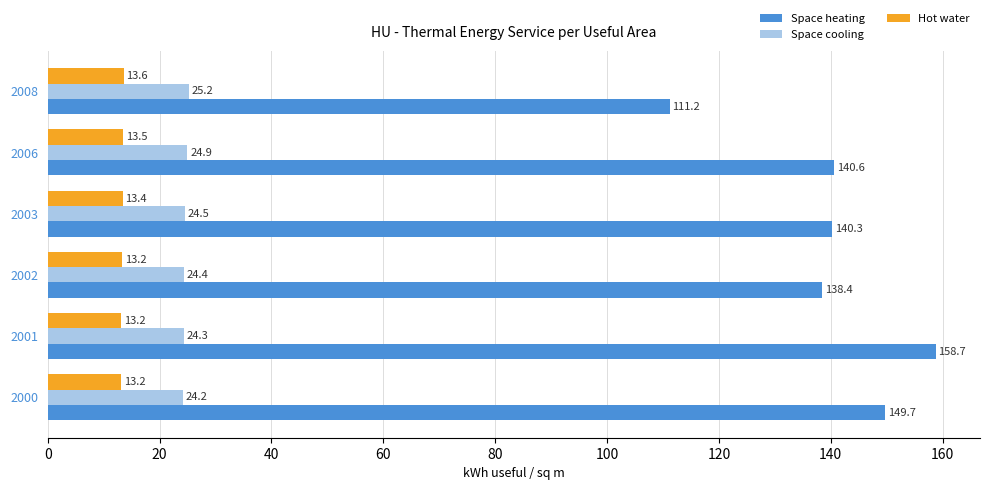

Which series has the widest spread of values?

Space heating